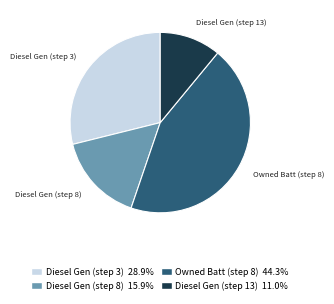

Rank the categories by value from highest to lowest.

Owned Batt (step 8), Diesel Gen (step 3), Diesel Gen (step 8), Diesel Gen (step 13)